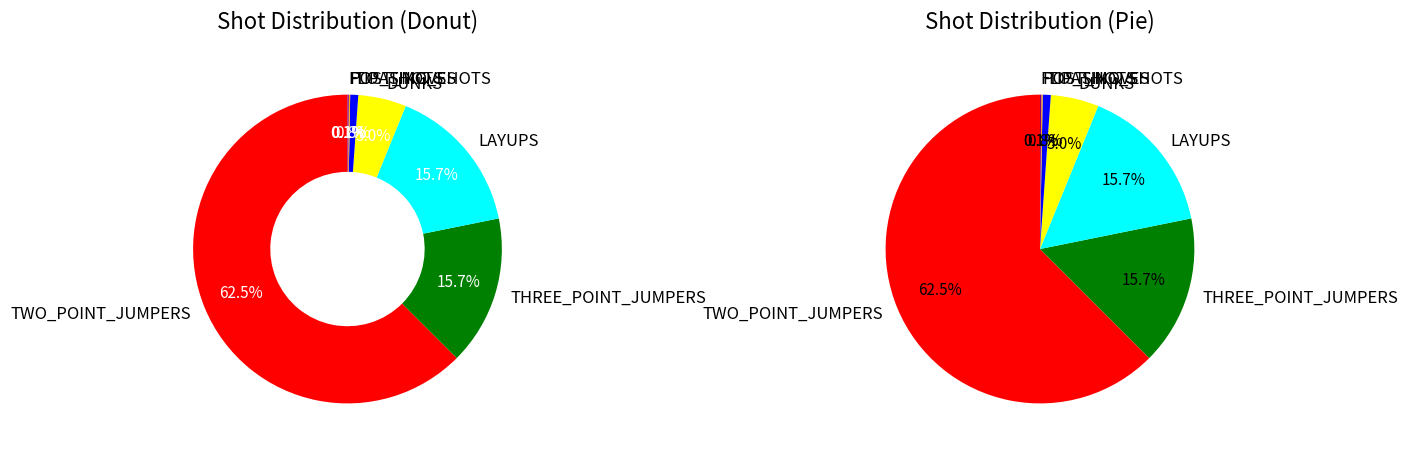

To the nearest percent, what portion does LAYUPS represent?

16%